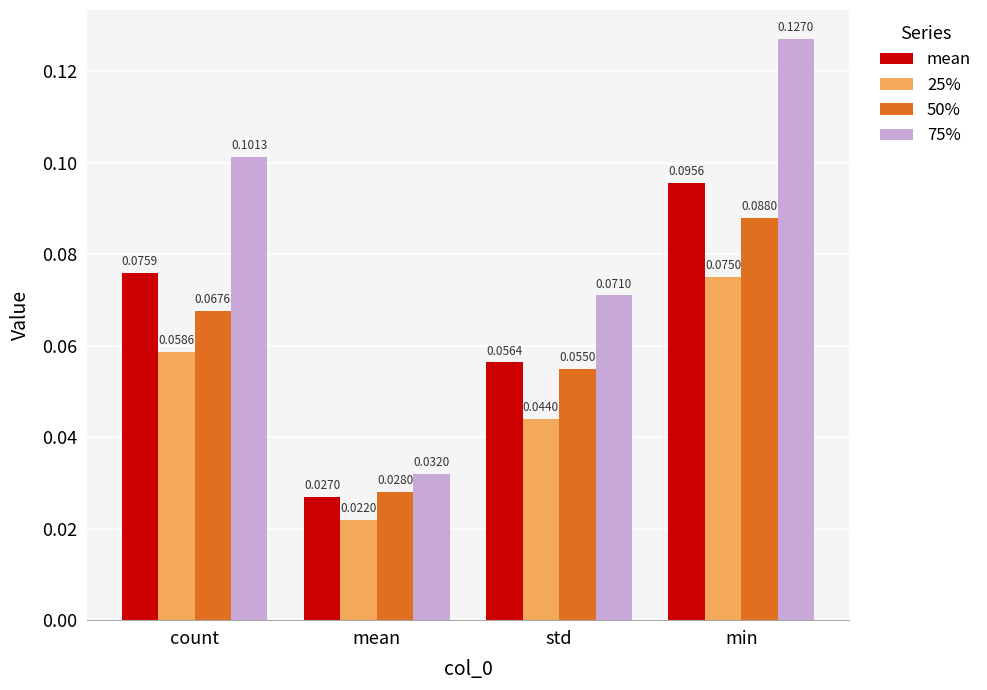

How many bars are there in each group?

4